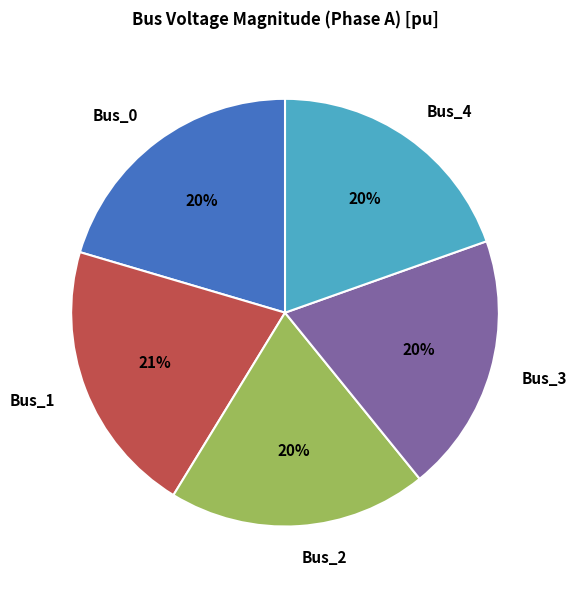

Is it true that Bus_1 is 21% of the pie?

True